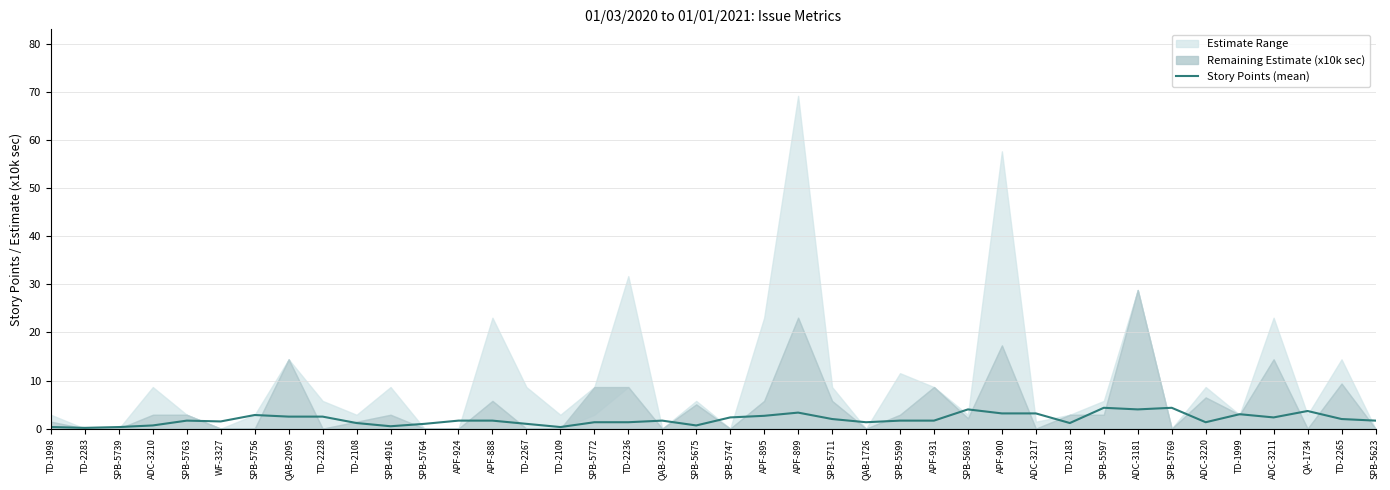

True or false: the data has more than 2 interior local peaks.

True